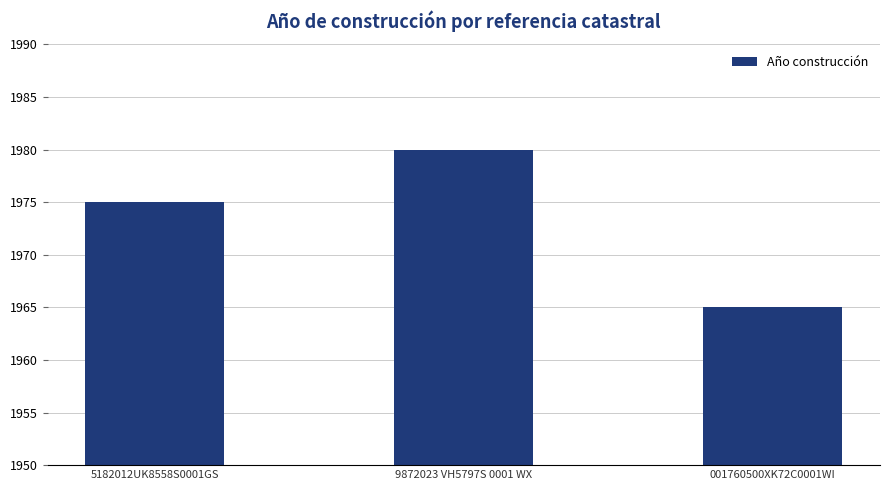

What is the greatest value displayed?

1980